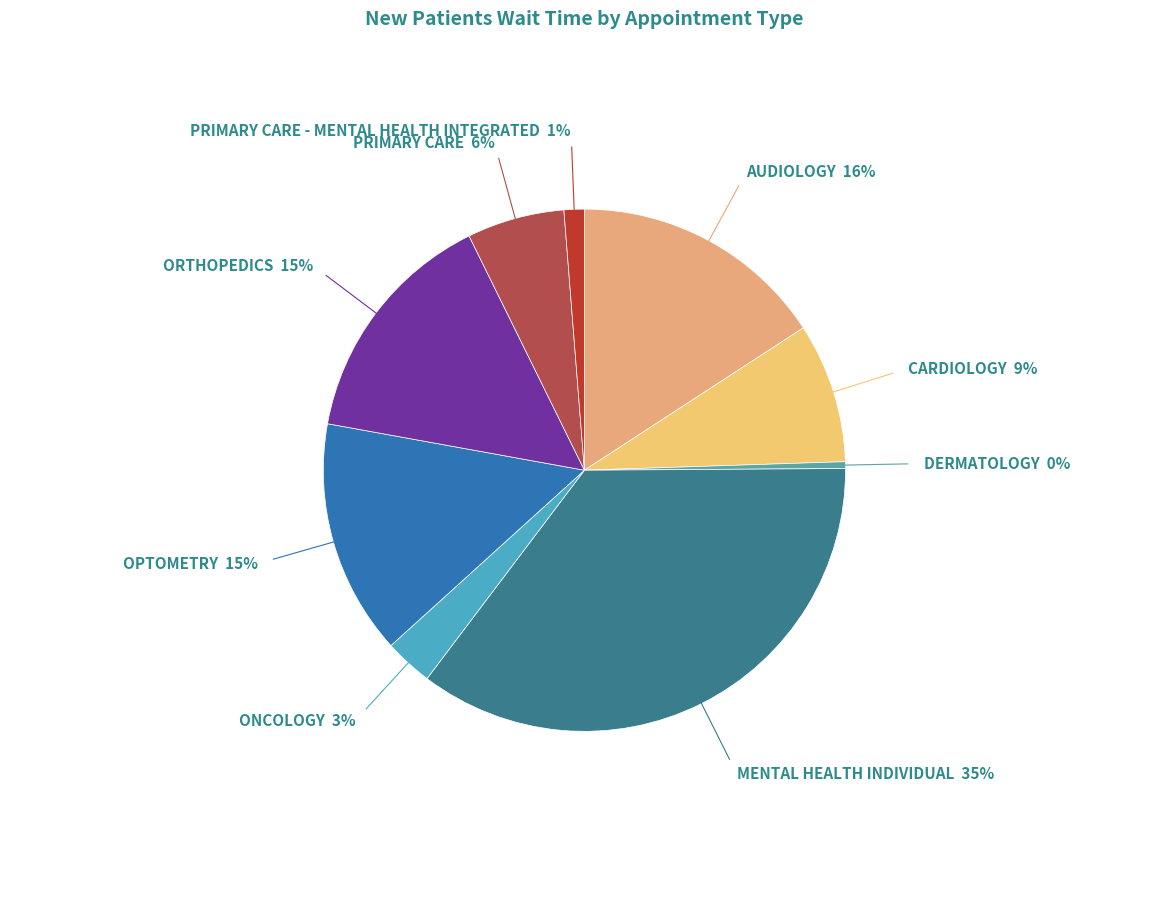

How many slices are in this pie chart?

9